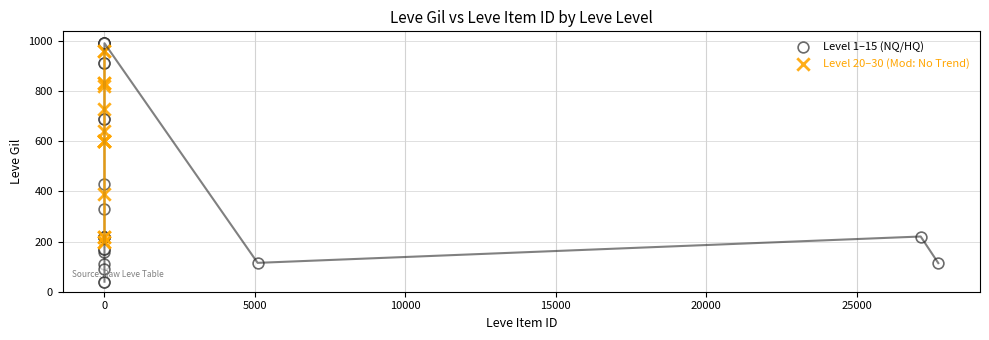

Which series reaches the minimum Y coordinate?

Level 1–15 (NQ/HQ)